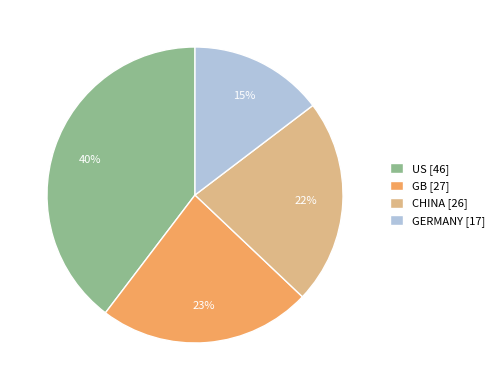

Between GB and GERMANY, which is larger?

GB